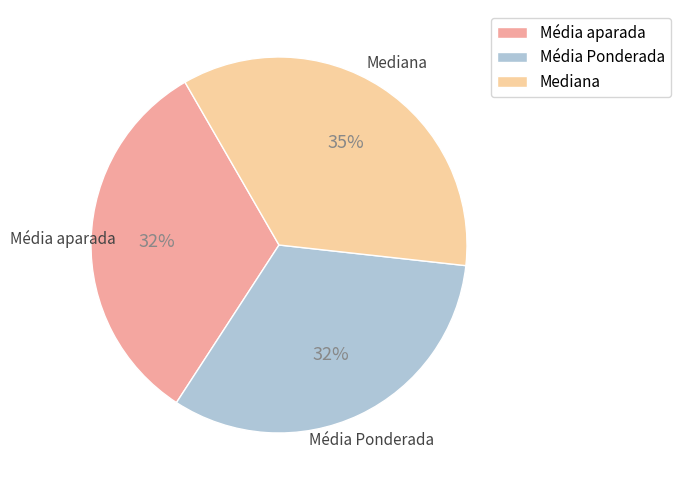

How many slices are in this pie chart?

3